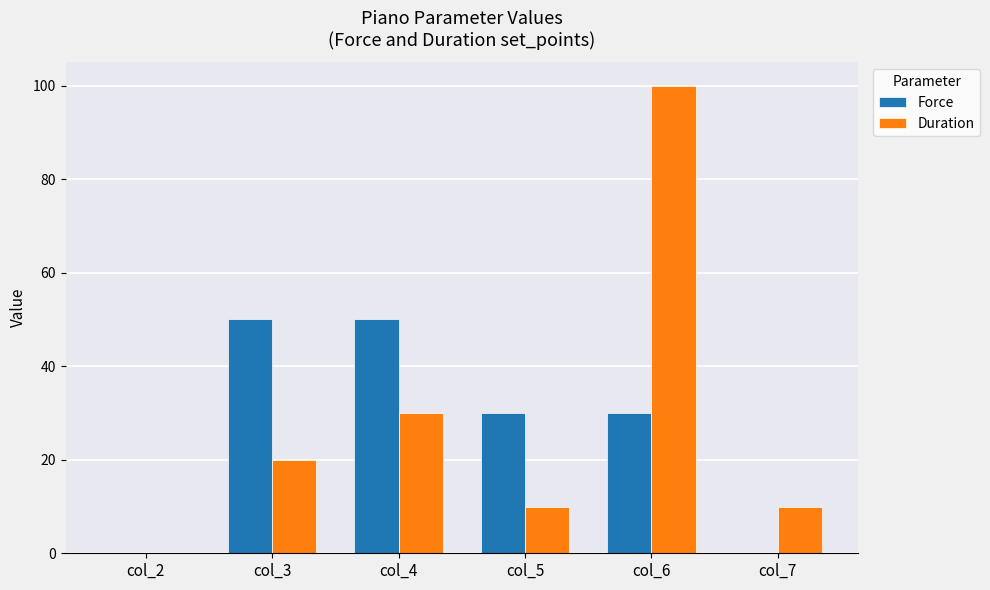

Is it true that Duration equals -64 at col_2?

False